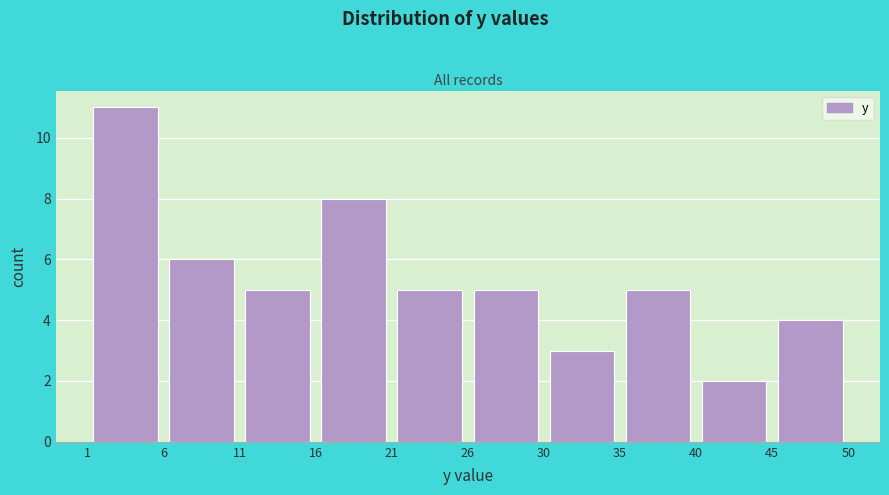

What is the height of the bar covering 30 to 35 on the x-axis? The values are not printed on the chart, so give them approximately, as read against the axis.

3